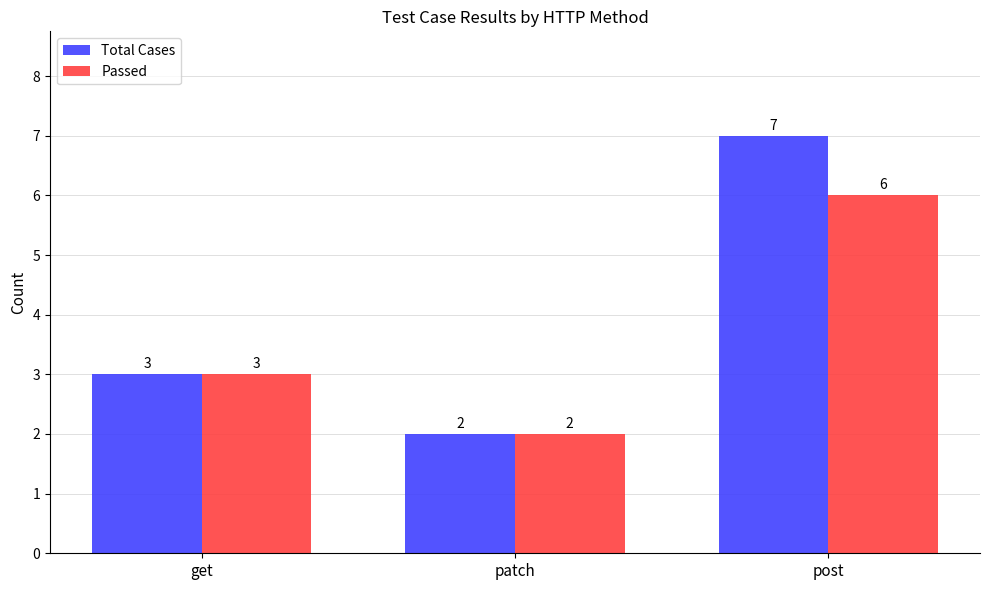

Which series has the largest total across all categories?

Total Cases